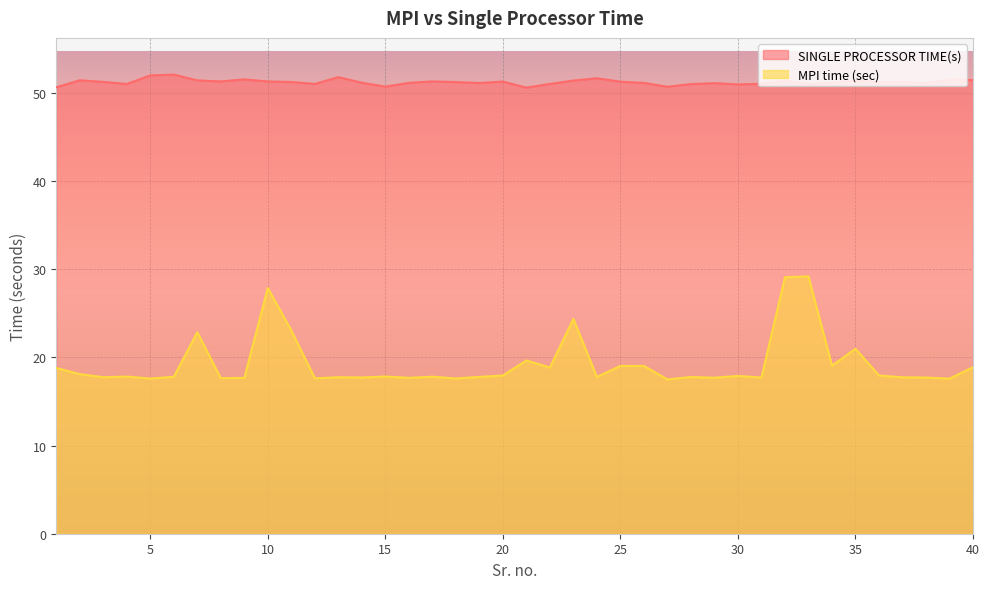

Reading left to right, extract all data points from this chart.

SINGLE PROCESSOR TIME(s): 1=50.6	2=51.4	3=51.2	4=51.0	5=52.0	6=52.1	7=51.4	8=51.3	9=51.5	10=51.3	11=51.2	12=51.0	13=51.8	14=51.2	15=50.7	16=51.1	17=51.3	18=51.2	19=51.1	20=51.3	21=50.6	22=51.0	23=51.4	24=51.7	25=51.3	26=51.1	27=50.7	28=51.0	29=51.1	30=51.0	31=51.0	32=51.4	33=51.0	34=51.2	35=51.4	36=51.2	37=51.3	38=51.1	39=51.5	40=51.5
MPI time (sec): 1=18.8	2=18.1	3=17.8	4=17.8	5=17.6	6=17.8	7=22.9	8=17.6	9=17.7	10=27.9	11=23.1	12=17.6	13=17.8	14=17.7	15=17.8	16=17.7	17=17.8	18=17.6	19=17.8	20=17.9	21=19.7	22=18.8	23=24.4	24=17.8	25=19.0	26=19.0	27=17.5	28=17.8	29=17.7	30=17.9	31=17.7	32=29.1	33=29.2	34=19.1	35=21.0	36=17.9	37=17.7	38=17.7	39=17.6	40=18.9